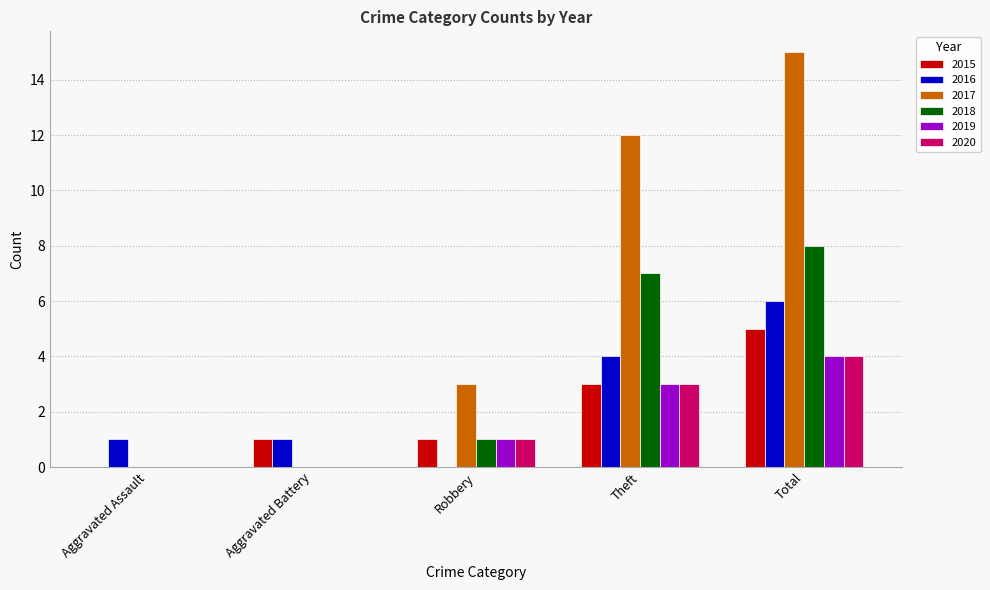

What are all the series names shown in the legend?

2015, 2016, 2017, 2018, 2019, 2020